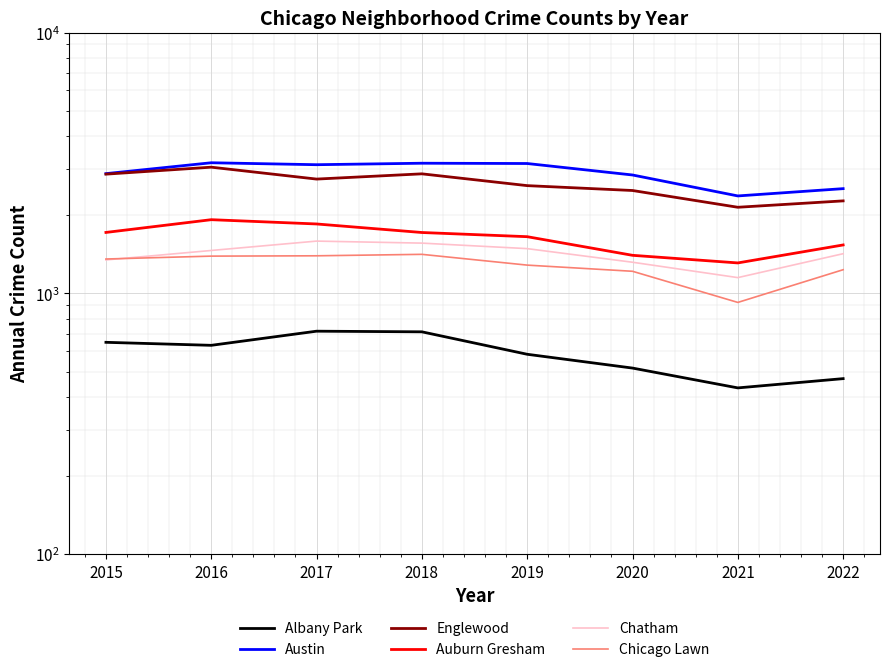

What is the average value of the Austin series?

2898